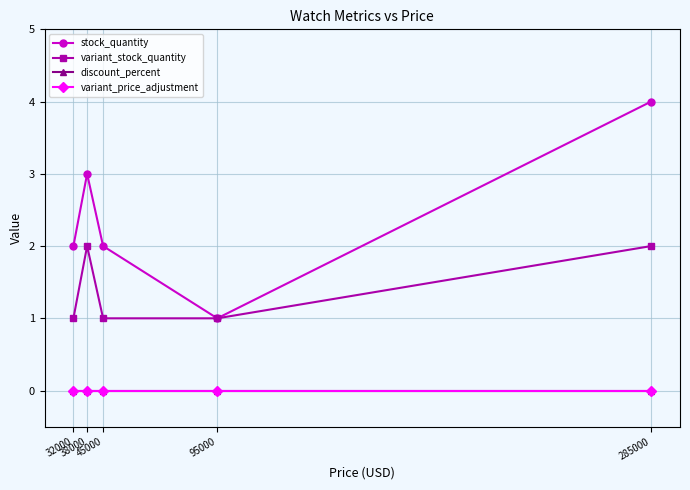

What is the value of the stock_quantity point at the 4th from the left?

1